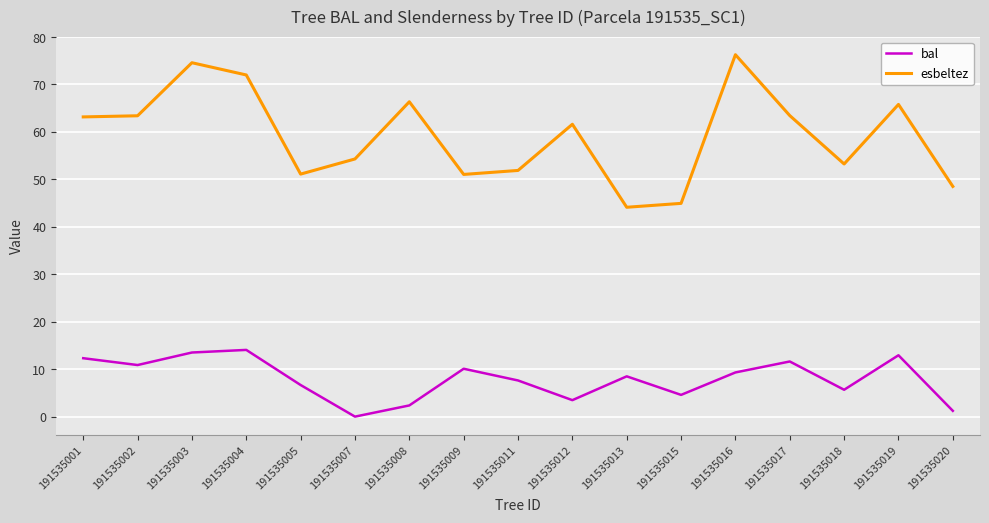

The esbeltez series shows 34.5 at 191535011. True or false?

False